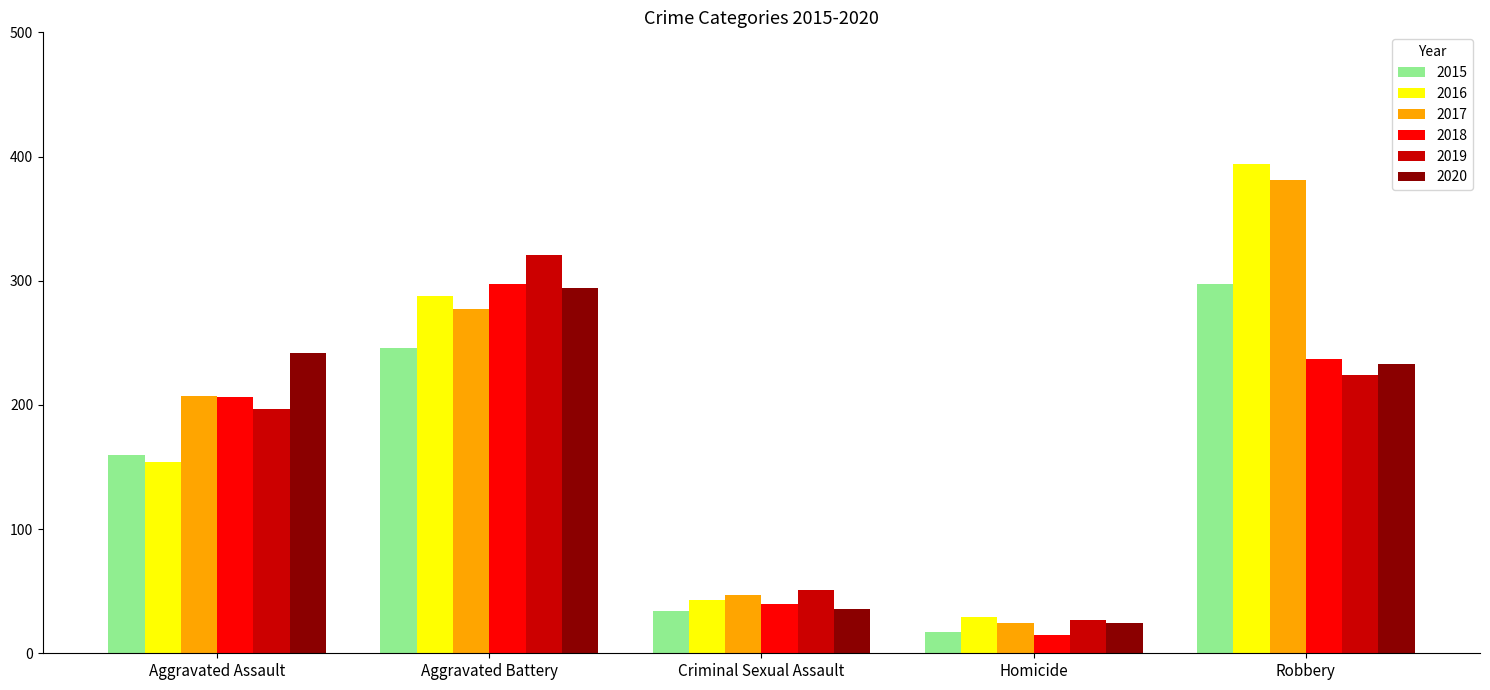

Which series has the largest range (max minus min)?

2016